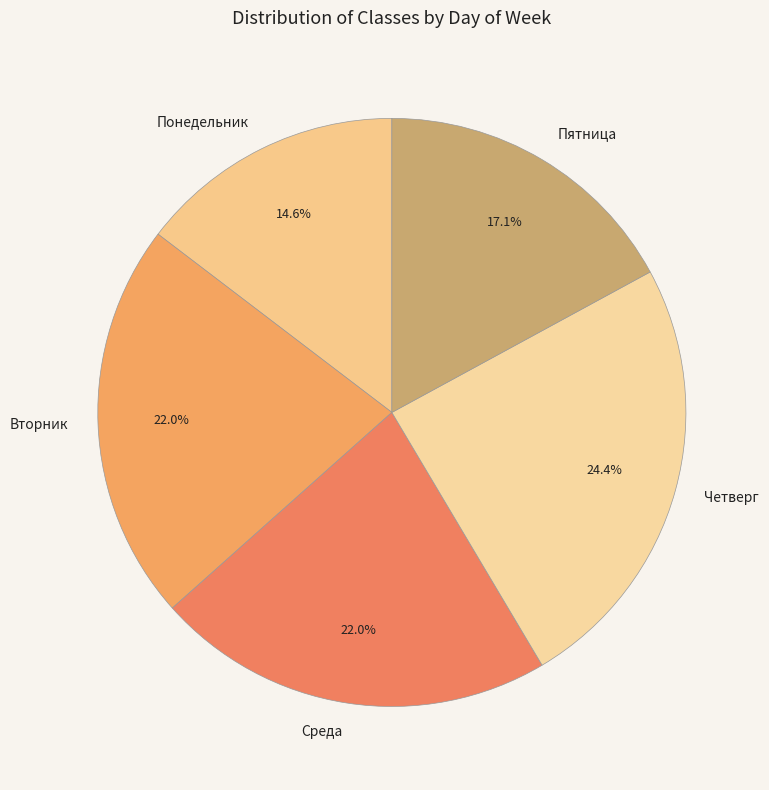

How many slices are in this pie chart?

5